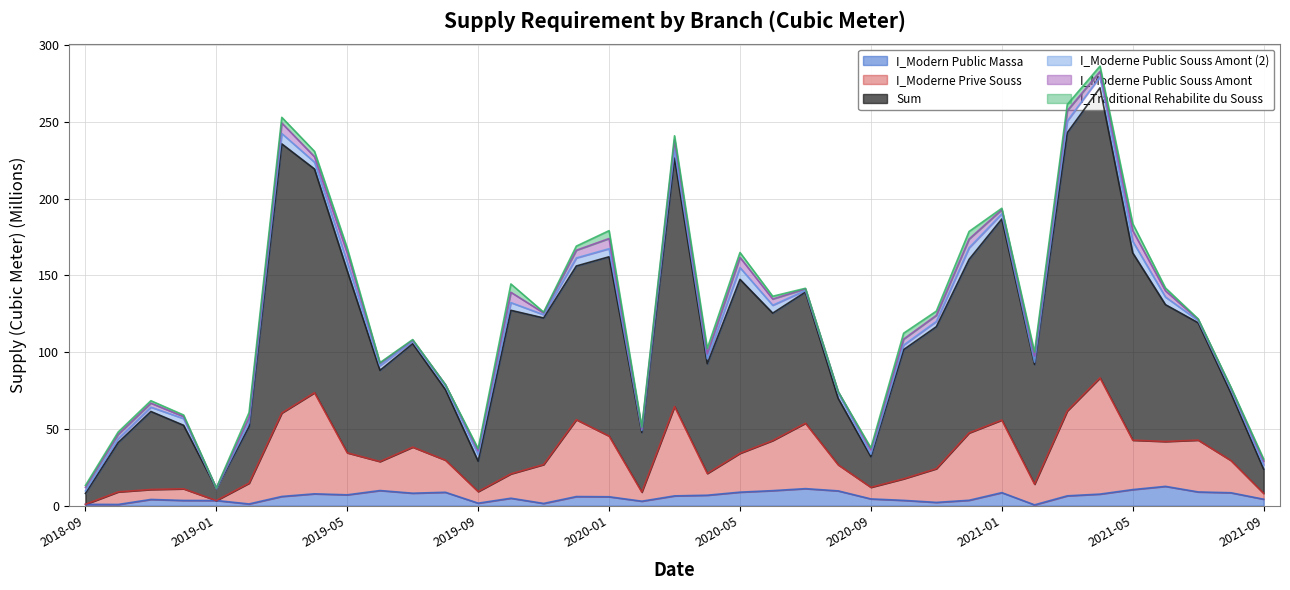

The value of I_Moderne Prive Souss at 2019-05 is 34.5. True or false?

True